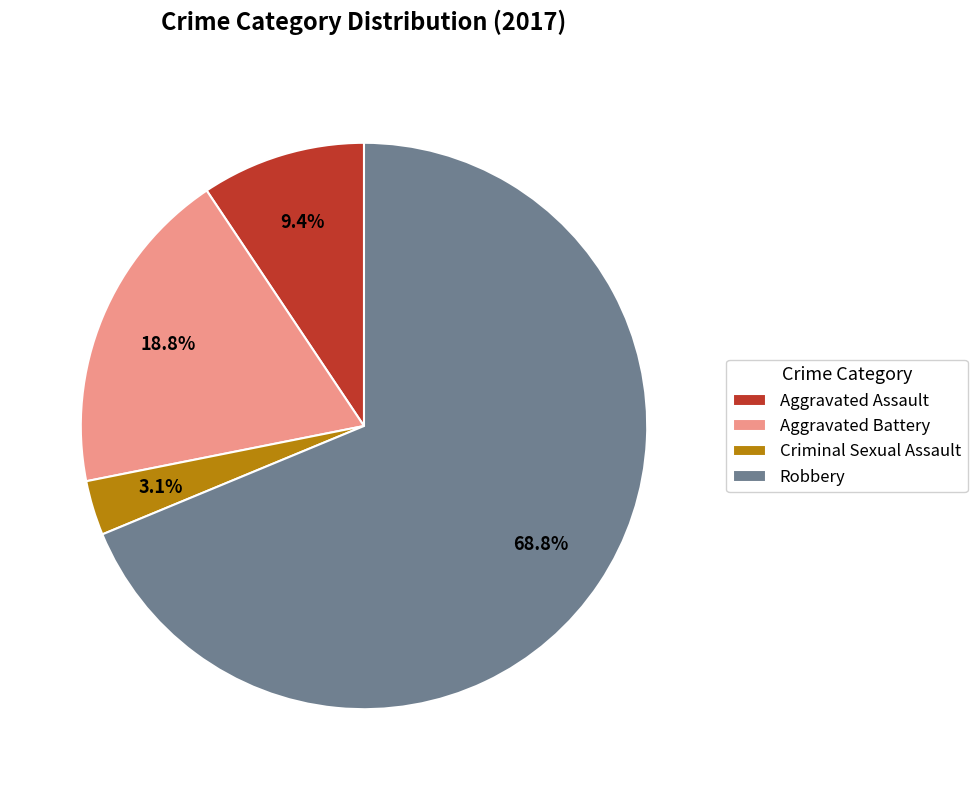

Does Aggravated Battery account for over 50% of the chart?

No